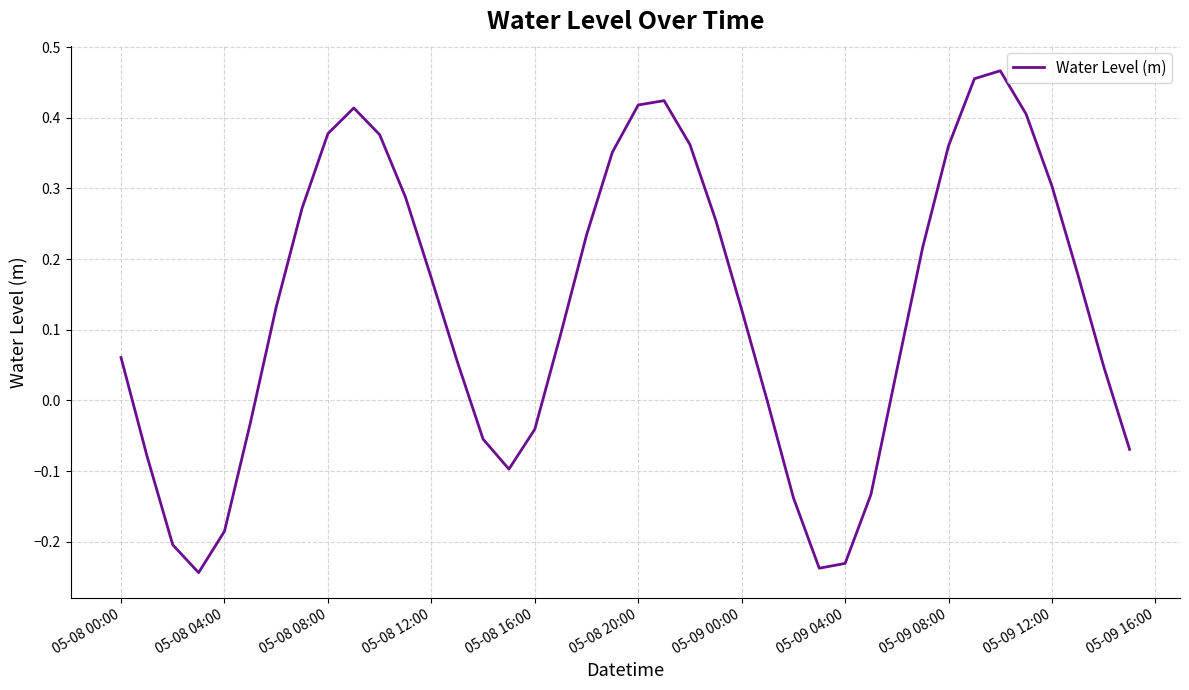

What is the difference between the maximum and minimum values?

0.7